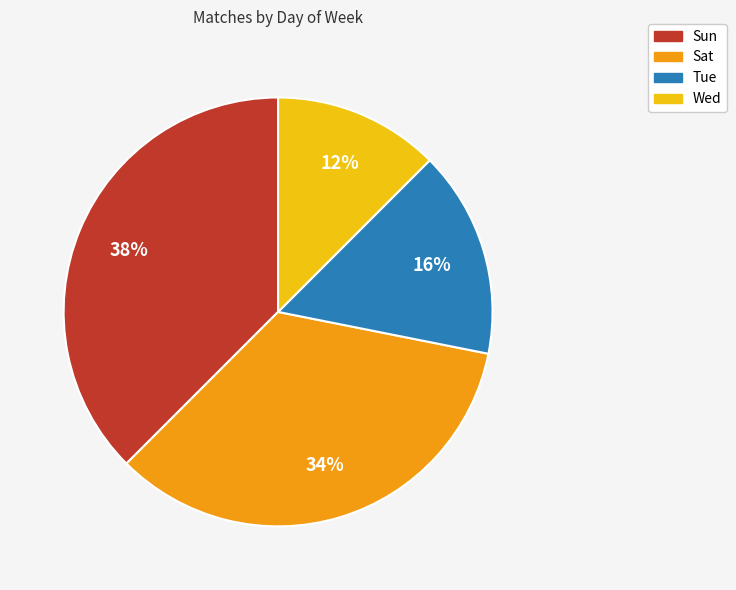

Which has a higher value, Sun or Sat?

Sun